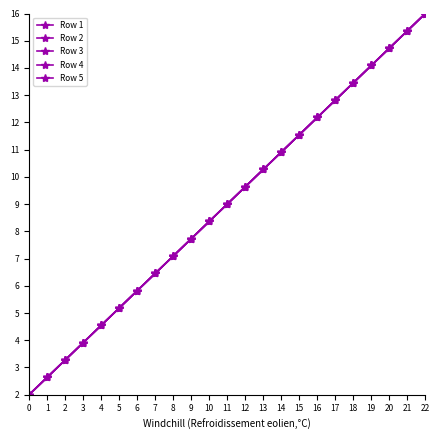

Does the chart have visible grid lines?

No